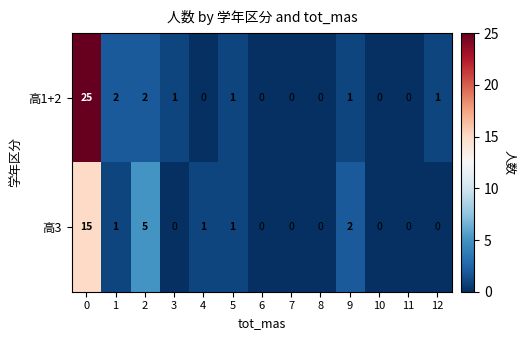

What is the maximum value shown in the chart?

25